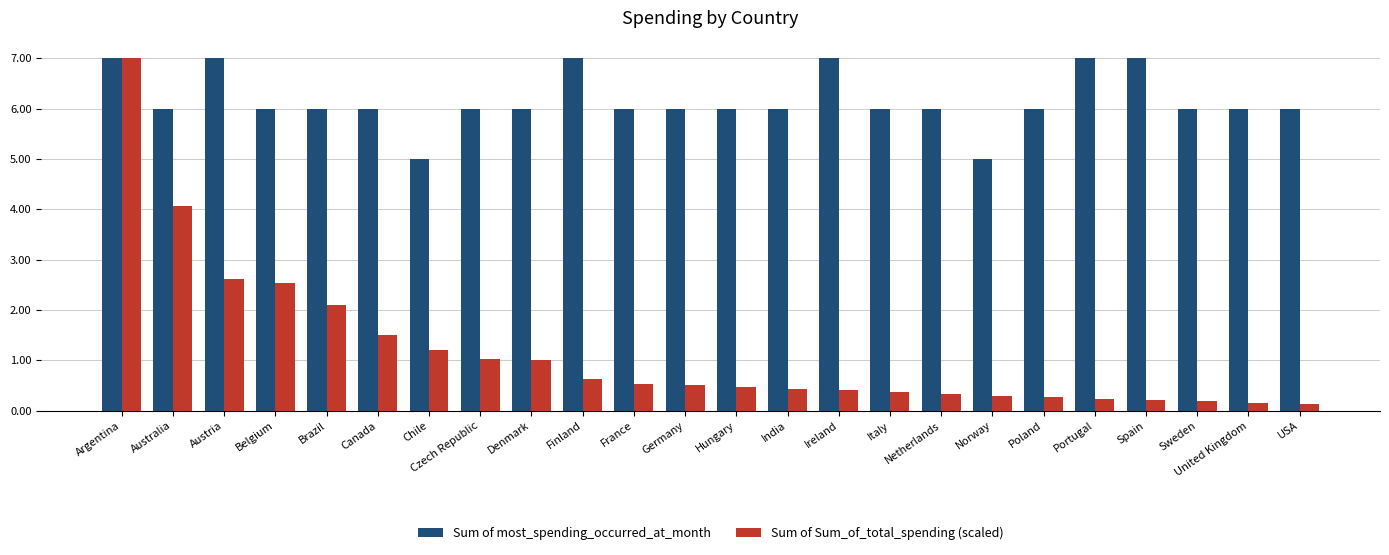

What is the difference between the Sum of Sum_of_total_spending (scaled) values at Denmark and Austria?

1.6